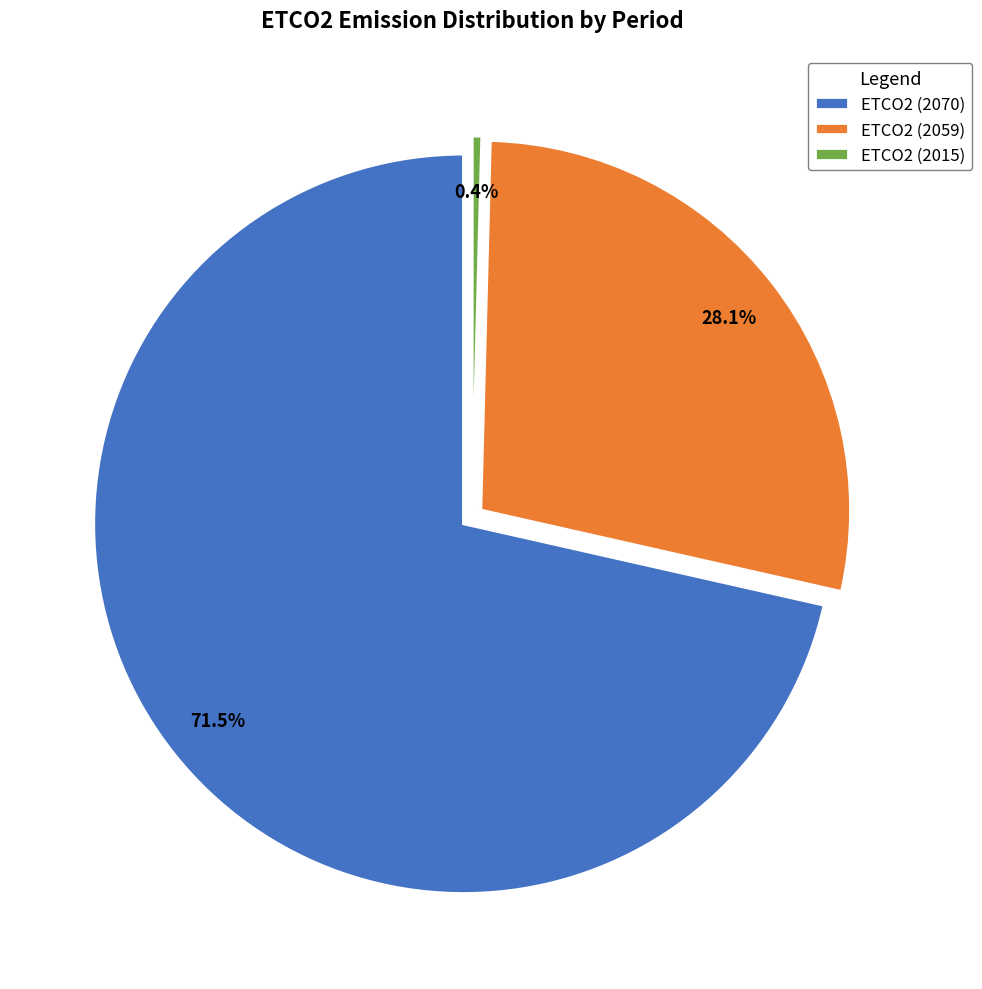

Which slice is the largest?

ETCO2 (2070)